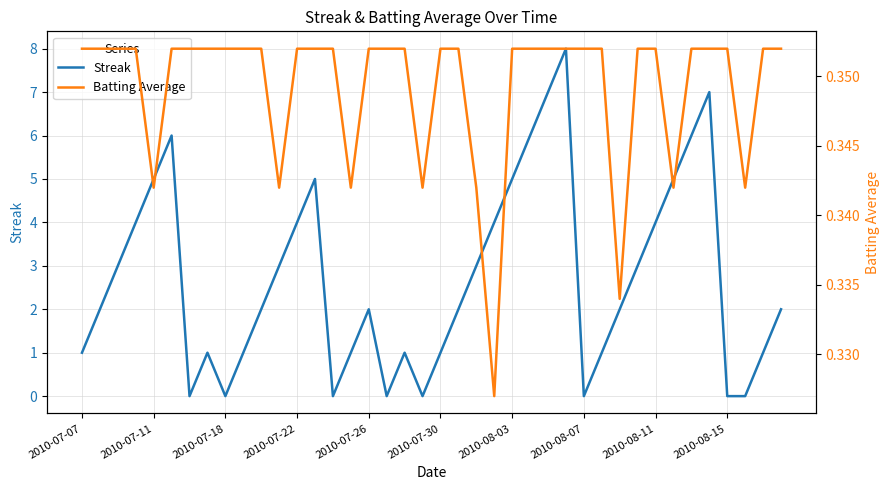

How many distinct data groups are displayed?

2